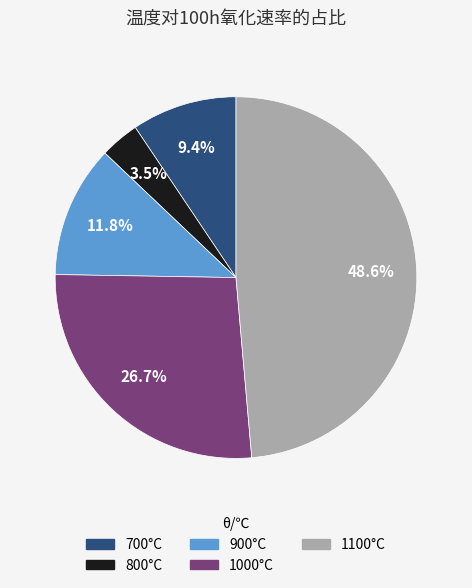

Is there a majority slice in this chart?

No